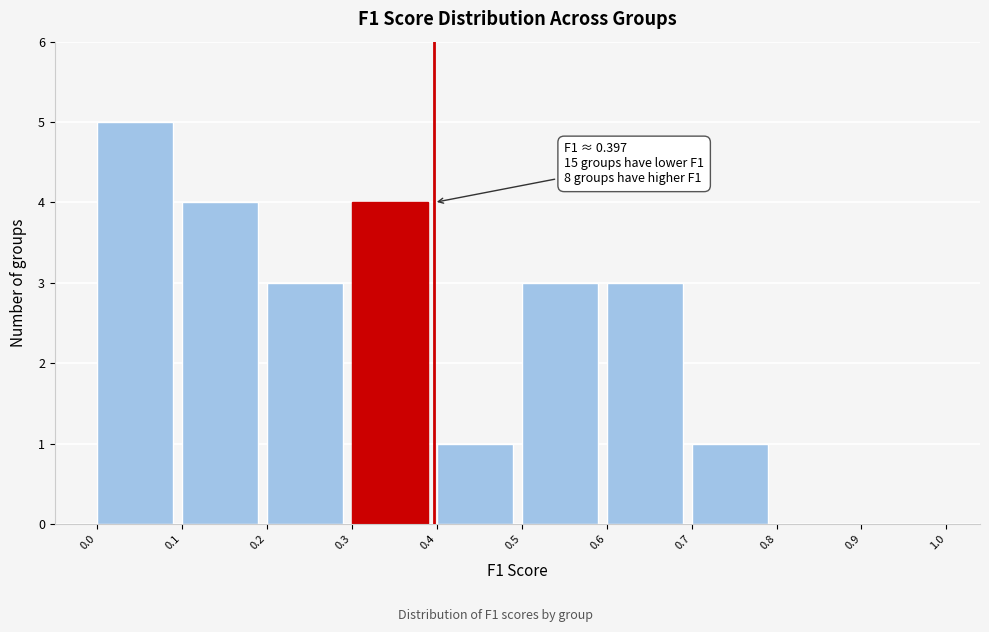

Over which range of the x-axis is the bar tallest?

0.0 to 0.1